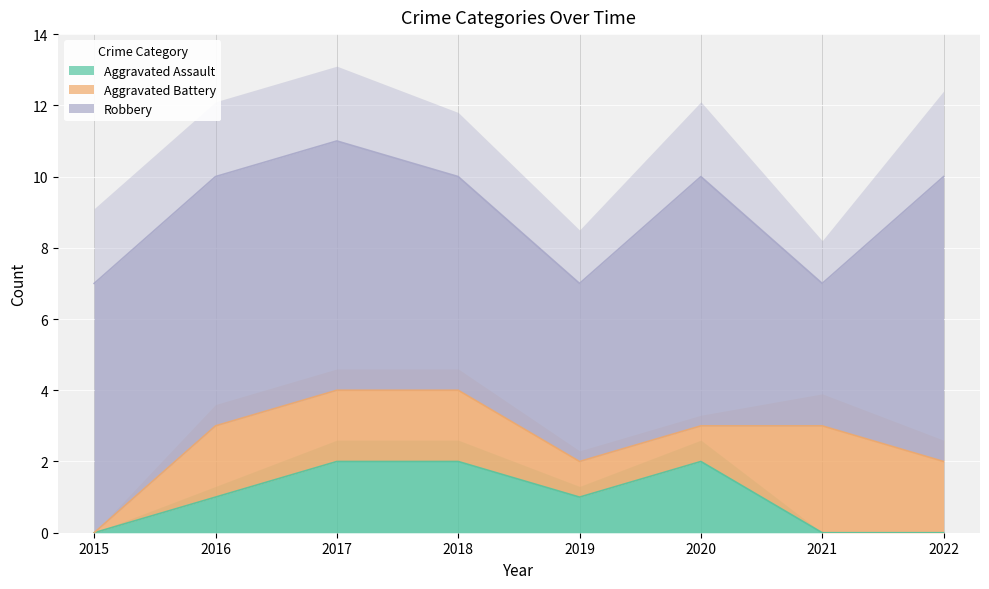

What is the total value across all series at 2015?

7